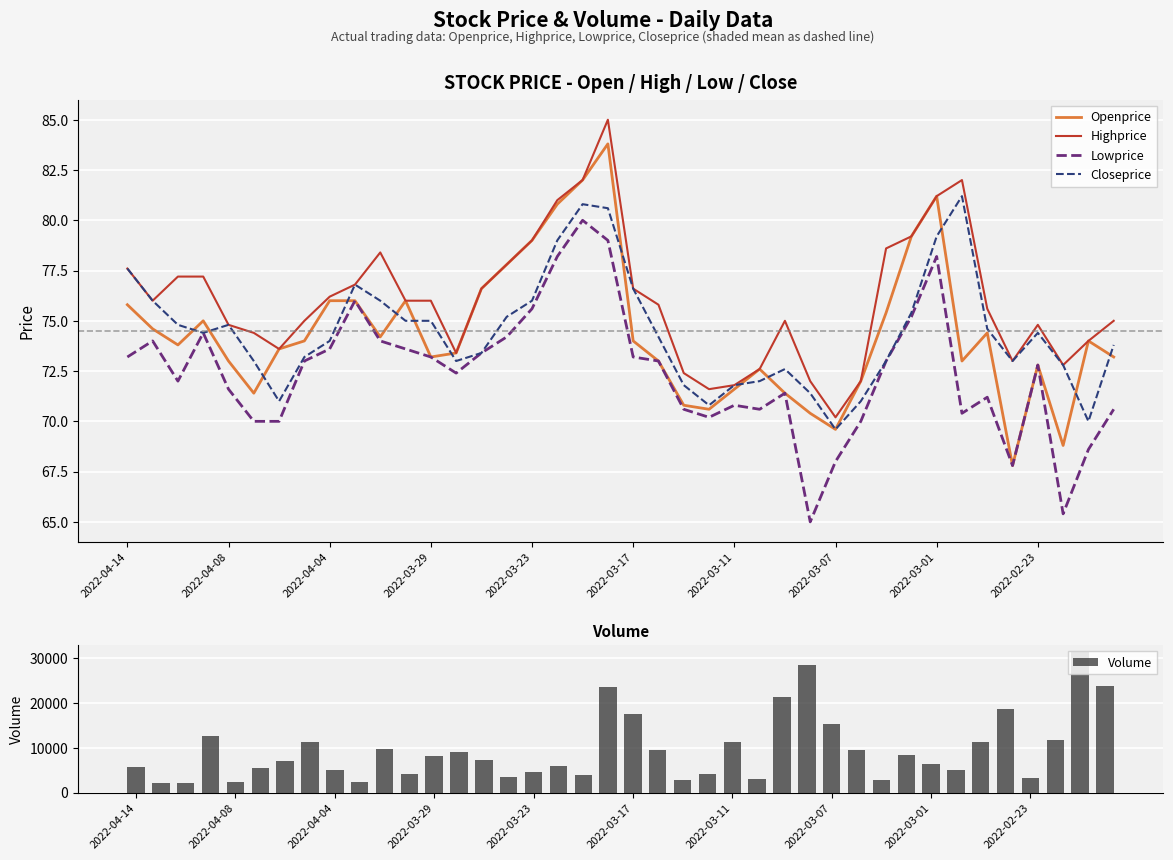

Does the chart contain any negative values?

No